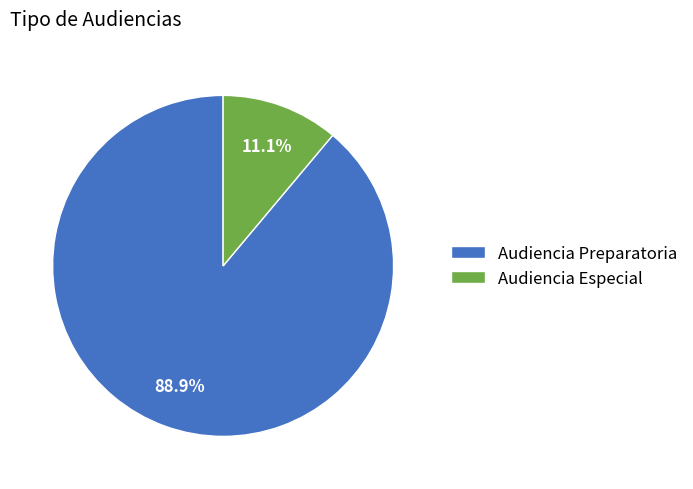

How many slices are in this pie chart?

2